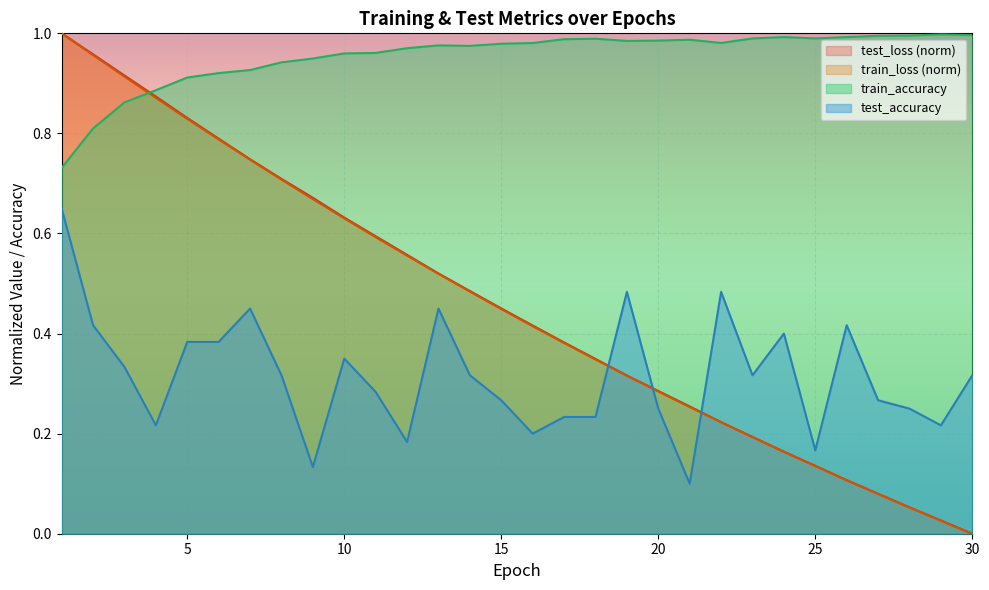

Rank the categories by test_accuracy value from highest to lowest.

1, 19, 22, 7, 13, 2, 26, 24, 5, 6, 10, 3, 8, 14, 23, 30, 11, 15, 27, 20, 28, 17, 18, 4, 29, 16, 12, 25, 9, 21